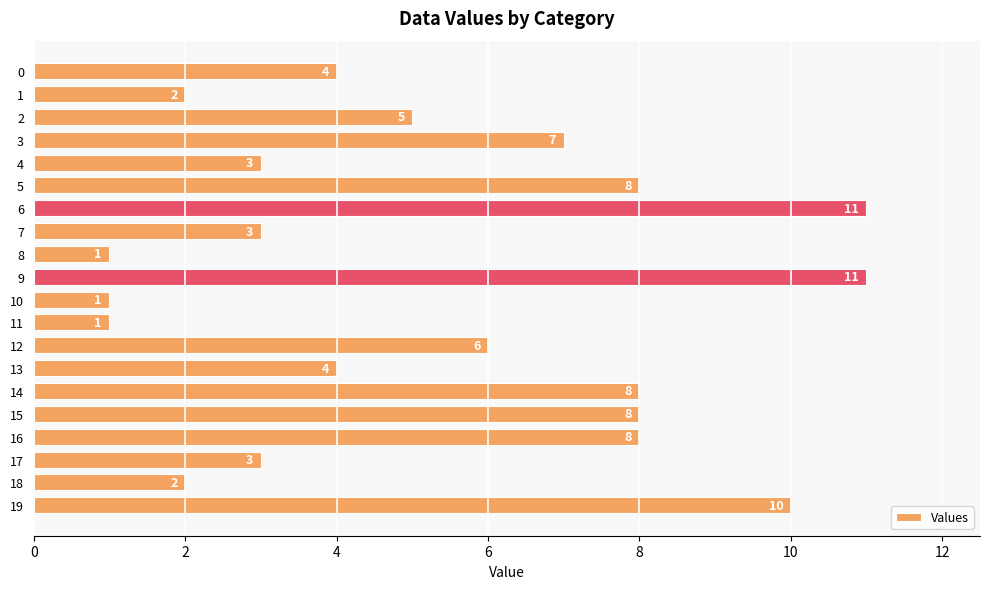

What is the difference between the values at 10 and 6?

10